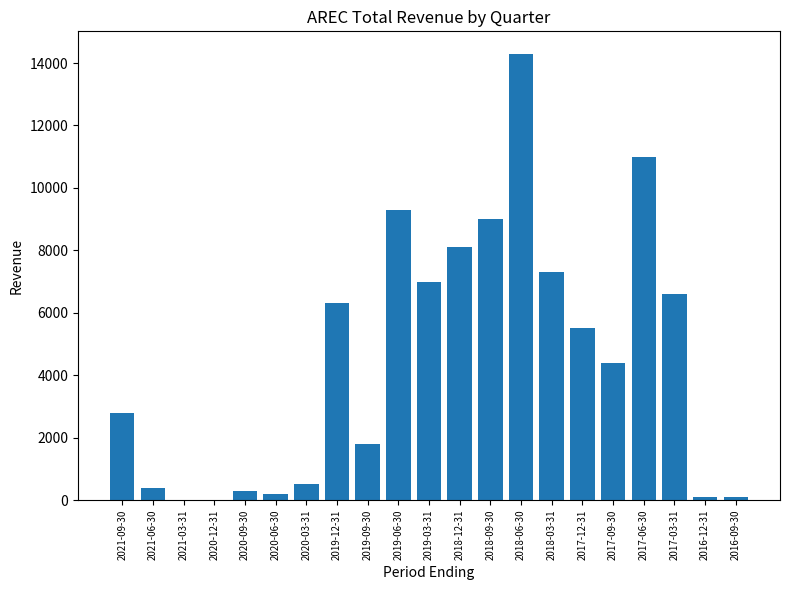

The value at 2020-12-31 is 0. True or false?

True